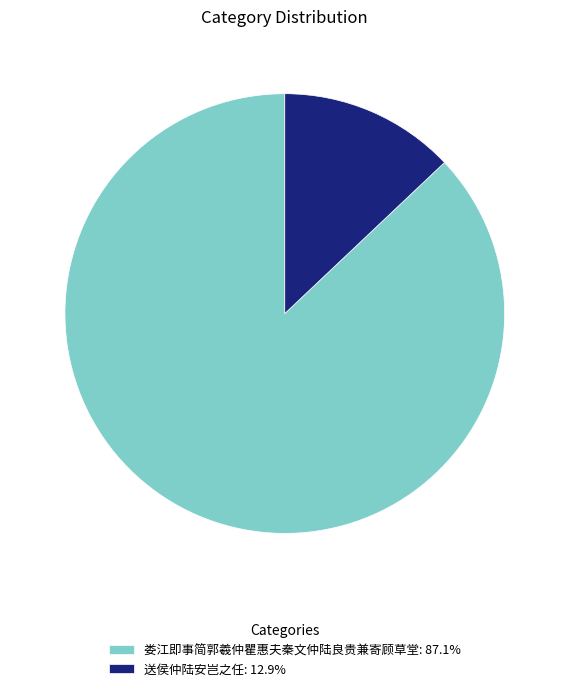

Combined, do 送侯仲陆安岂之任: 12.9% and 娄江即事简郭羲仲瞿惠夫秦文仲陆良贵兼寄顾草堂: 87.1% account for over 50%?

Yes